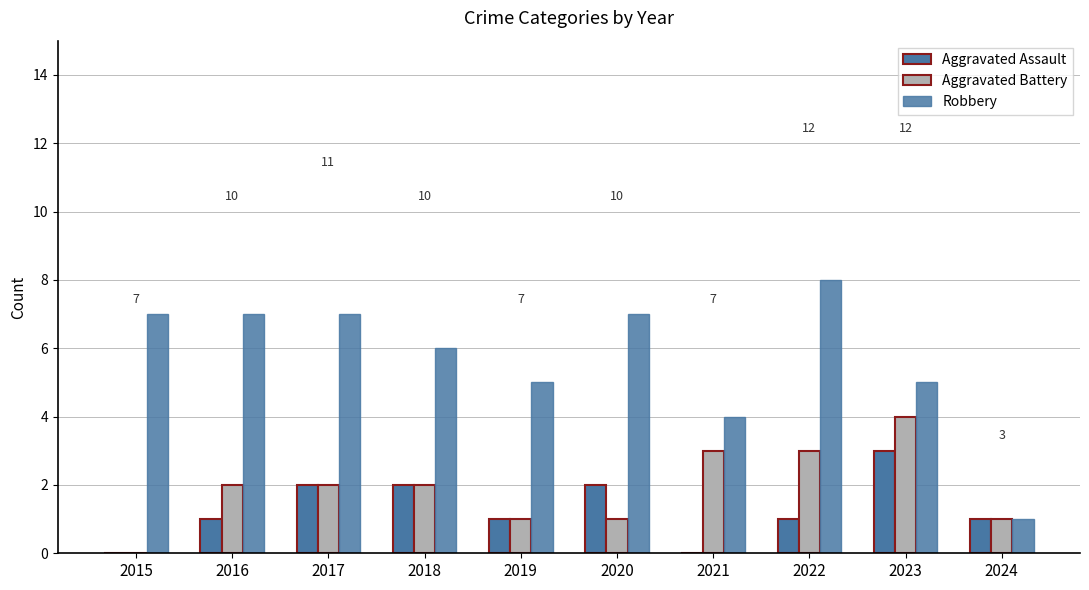

Does the chart contain stacked bars?

No